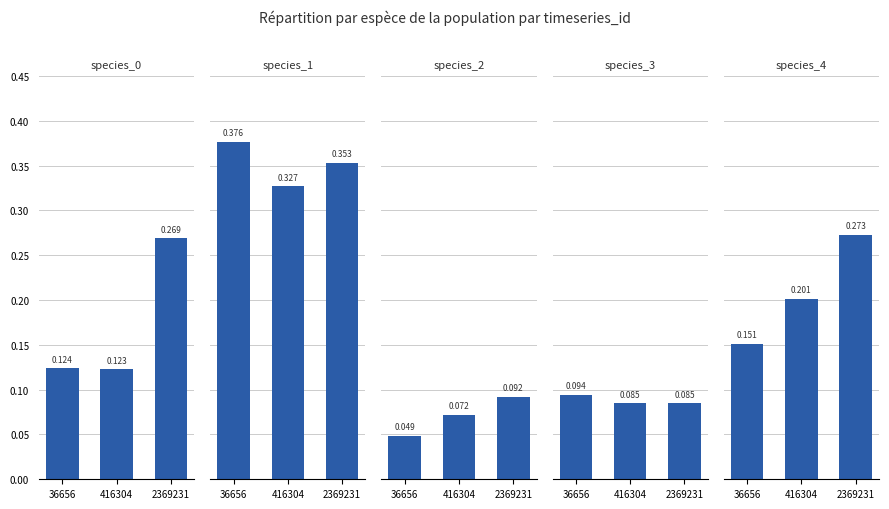

The value of species_1 at 36656 is 0.2. True or false?

False